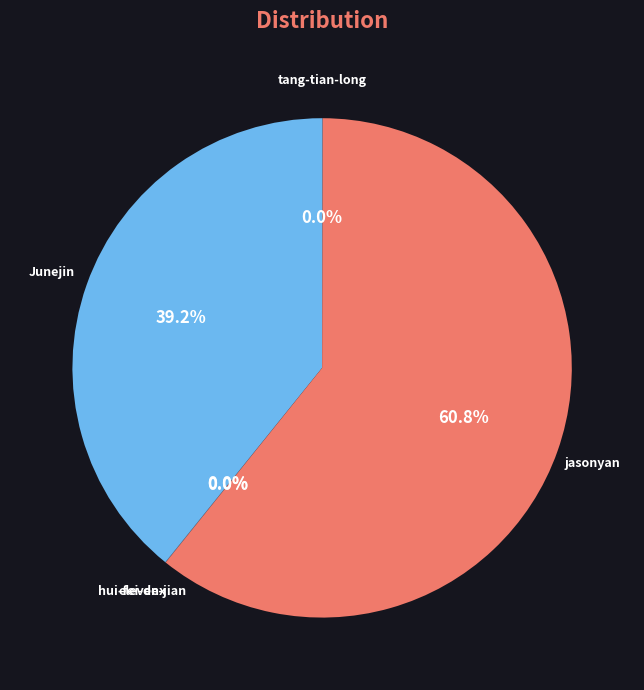

To the nearest percent, what is the difference between the jasonyan and Junejin slice percentages?

22%